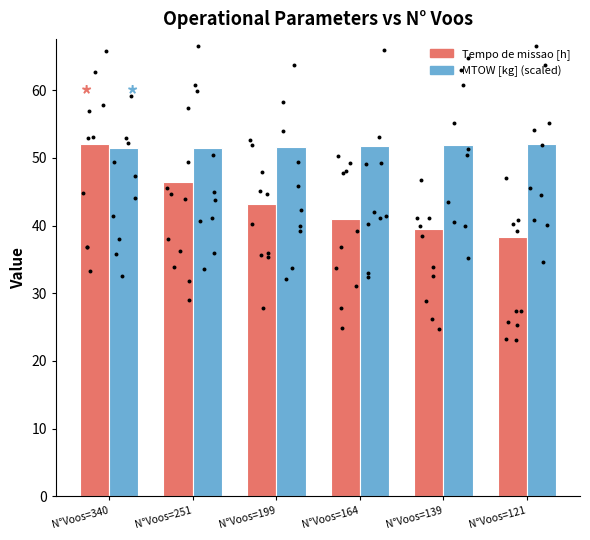

What are all the series names shown in the legend?

Tempo de missao [h], MTOW [kg] (scaled)